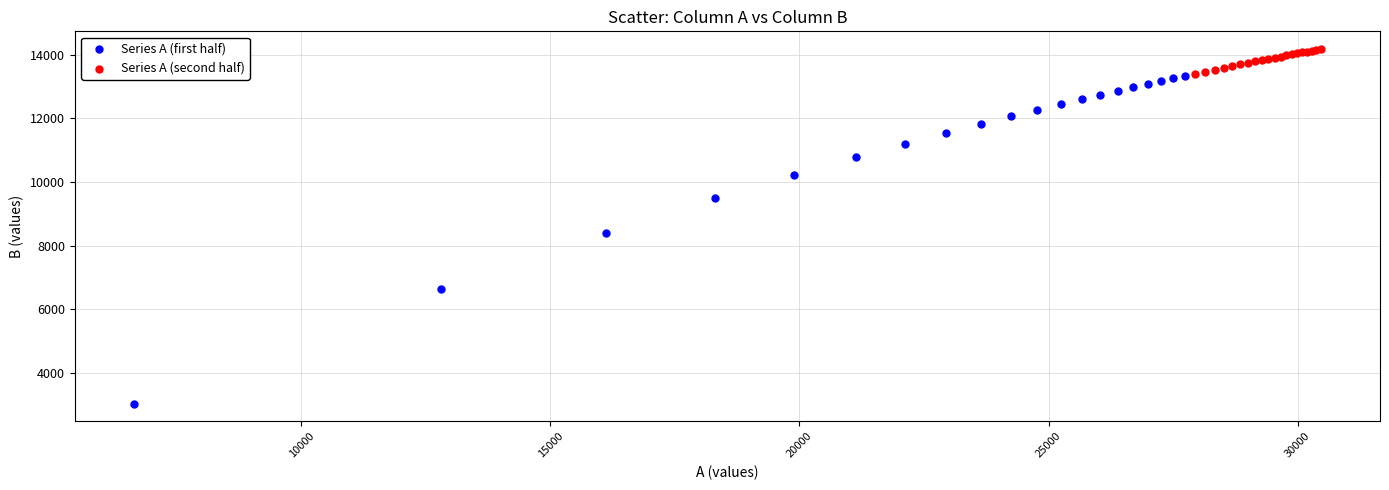

Which series contains the highest Y value?

Series A (second half)